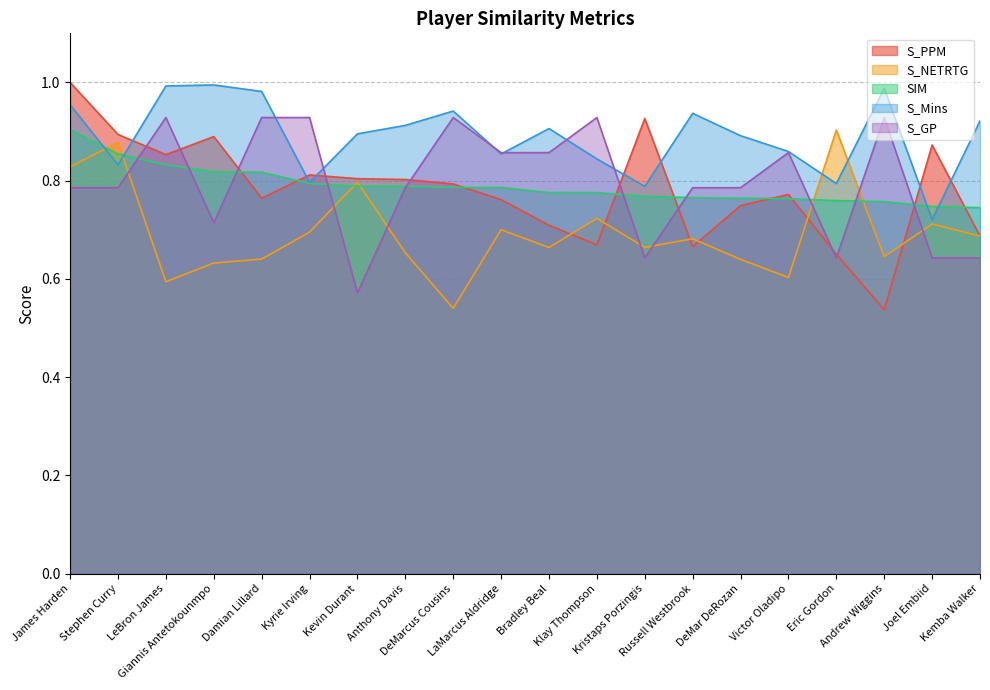

What is the difference between the highest and lowest values at James Harden?

0.2